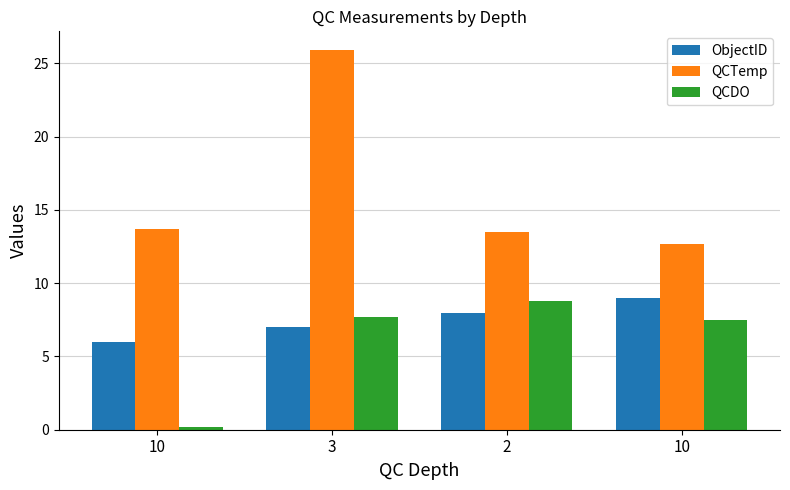

Does the chart contain any negative values?

No